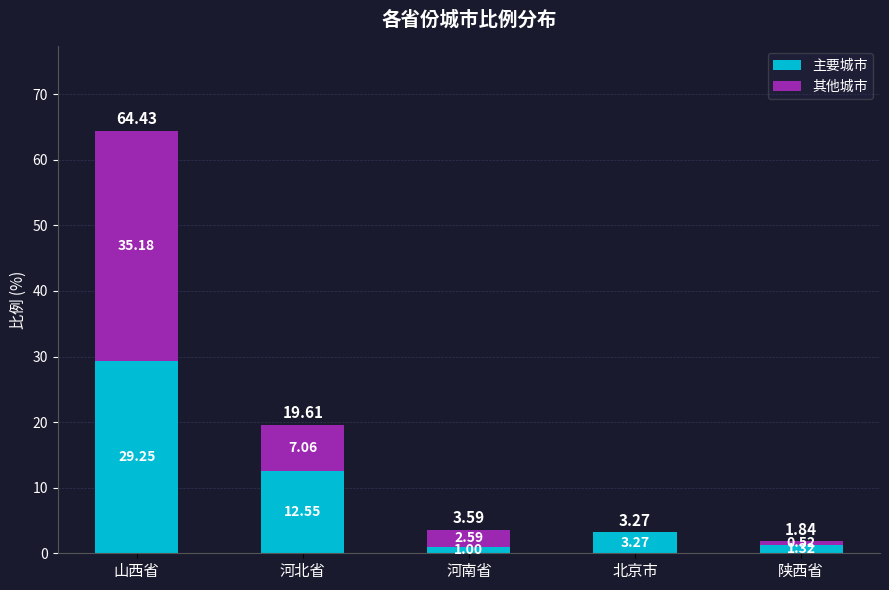

What is the total value across all series at 陕西省?

1.8